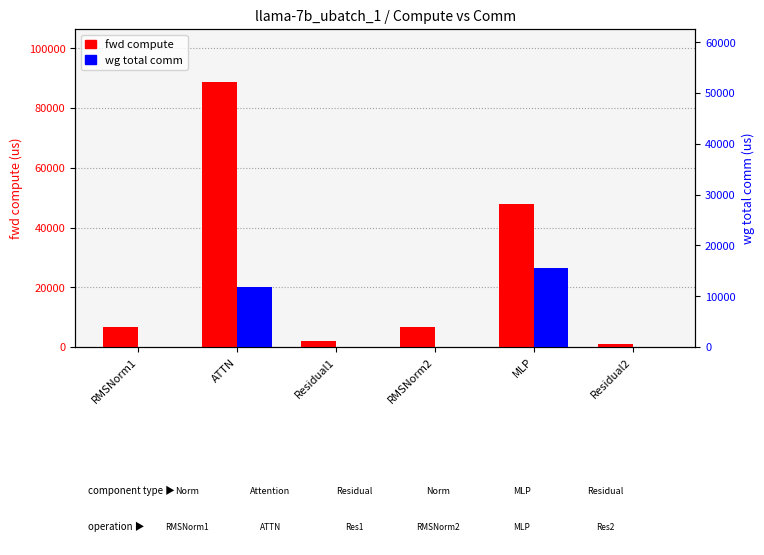

At which category does the chart reach its peak across all series?

ATTN